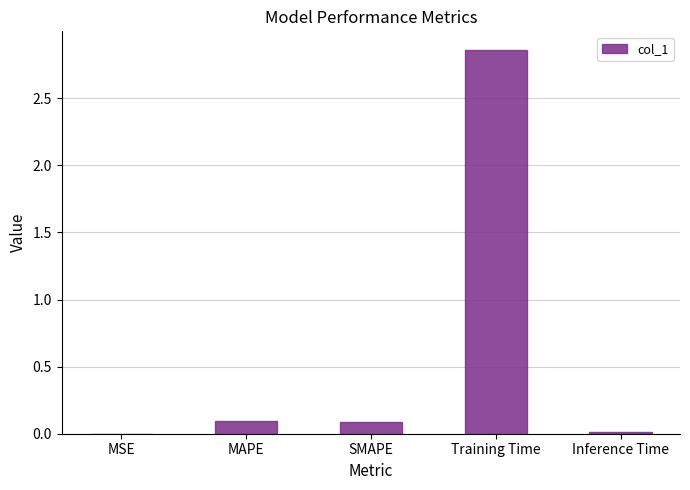

The value at MAPE is 0.1. True or false?

True